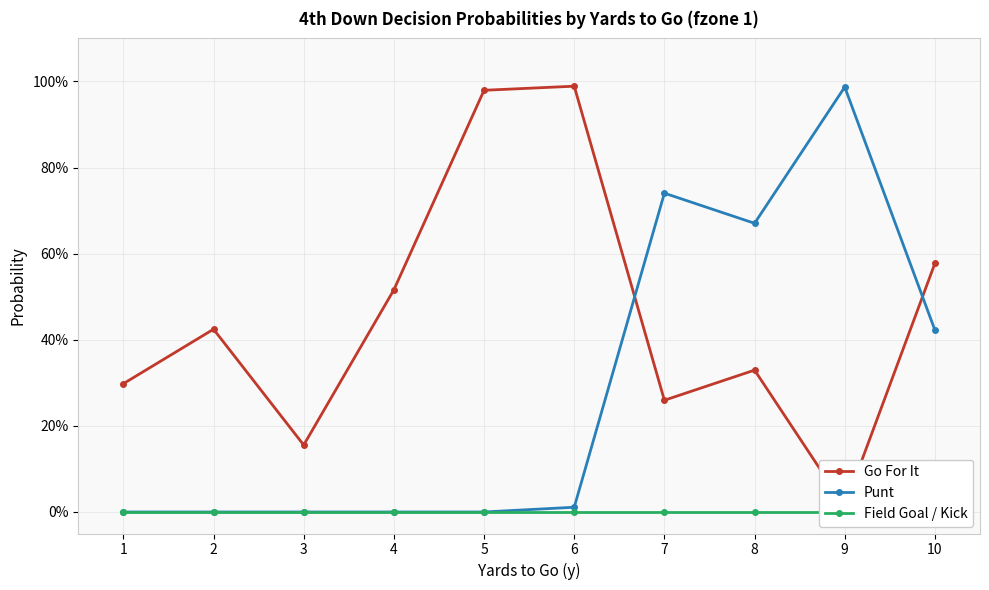

Which series has the largest range (max minus min)?

Punt